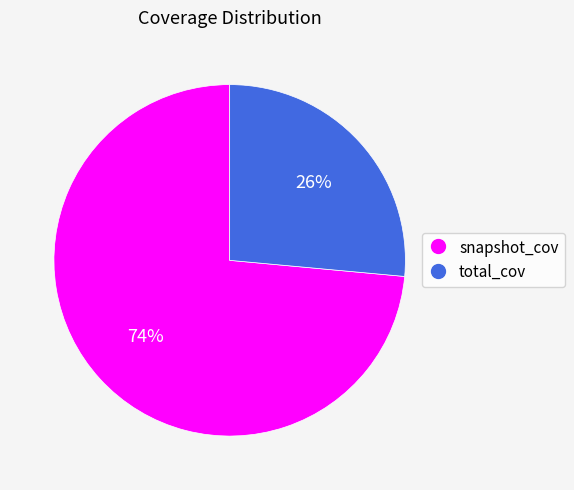

What is the ratio of the value at snapshot_cov to the value at total_cov?

2.8